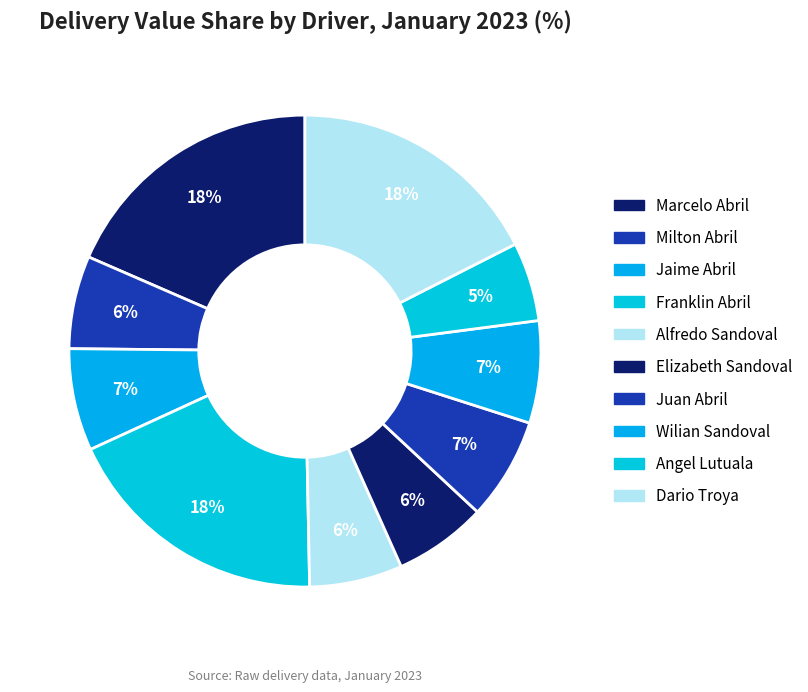

True or false: Angel Lutuala accounts for 18% of the total.

False